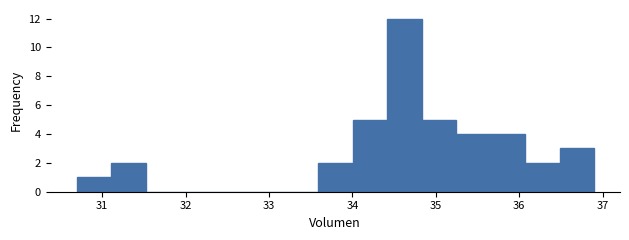

Reading left to right, transcribe this chart: for each bar, give the range it covers on the x-axis and its height. Neither the bar edges nor the heights are printed on the chart, so give them approximately, as read against the axes.

30.7 to 31.1: 1
31.1 to 31.5: 2
31.5 to 31.9: 0
31.9 to 32.3: 0
32.3 to 32.8: 0
32.8 to 33.2: 0
33.2 to 33.6: 0
33.6 to 34.0: 2
34.0 to 34.4: 5
34.4 to 34.8: 12
34.8 to 35.2: 5
35.2 to 35.7: 4
35.7 to 36.1: 4
36.1 to 36.5: 2
36.5 to 36.9: 3